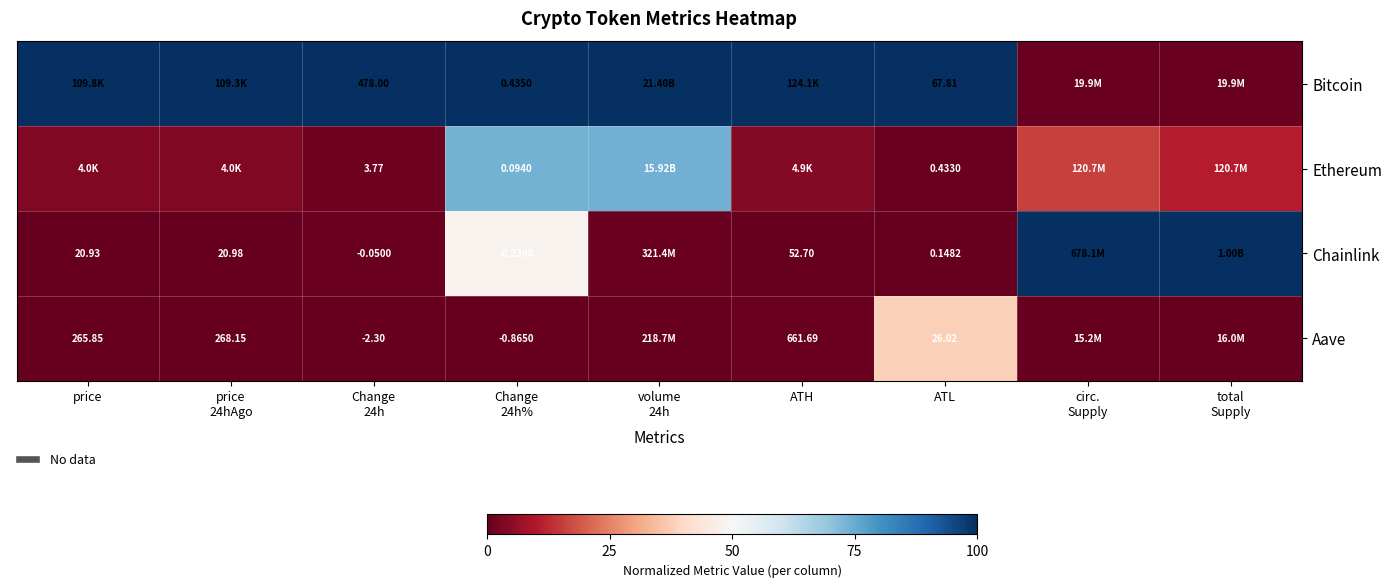

At ATL, list the series in order from largest to smallest.

Bitcoin, Aave, Ethereum, Chainlink